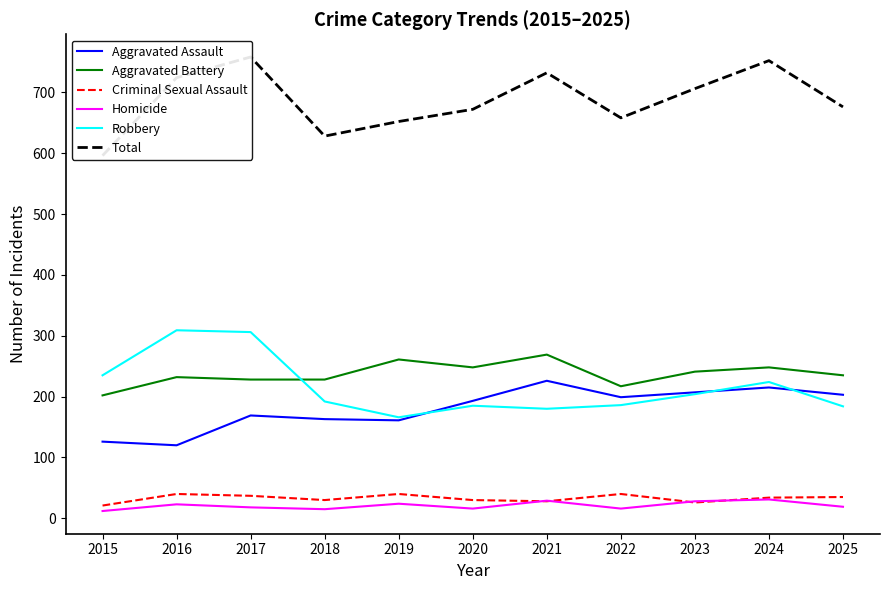

What is the sum of all Aggravated Battery values?

2609